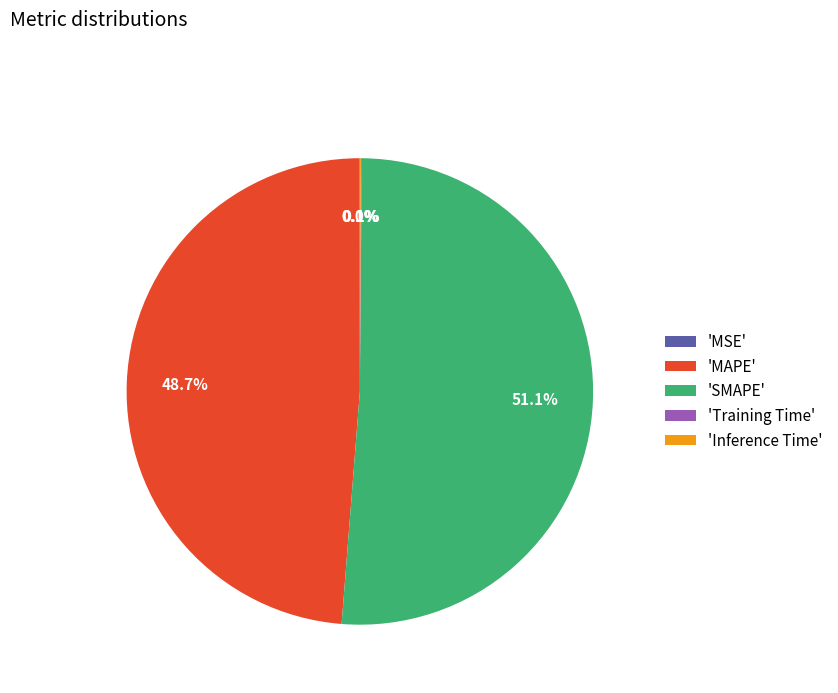

What is the largest slice in the pie chart?

'SMAPE'